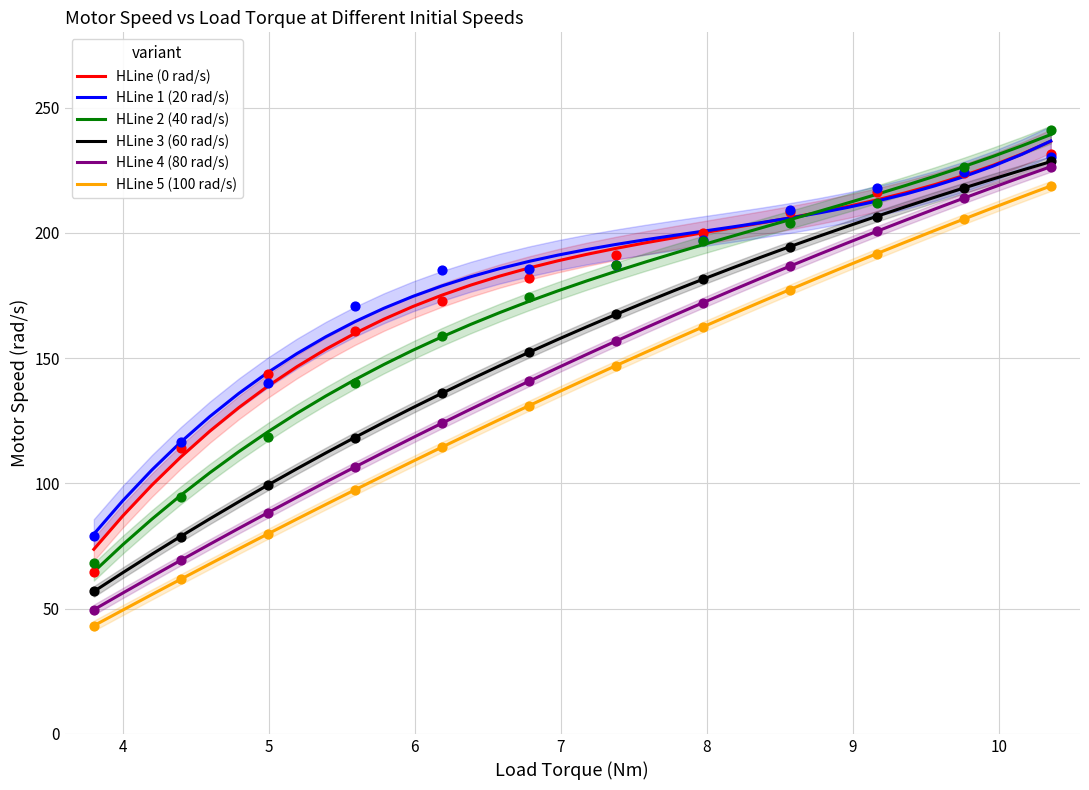

What are all the series names shown in the legend?

HLine (0 rad/s), HLine 1 (20 rad/s), HLine 2 (40 rad/s), HLine 3 (60 rad/s), HLine 4 (80 rad/s), HLine 5 (100 rad/s)